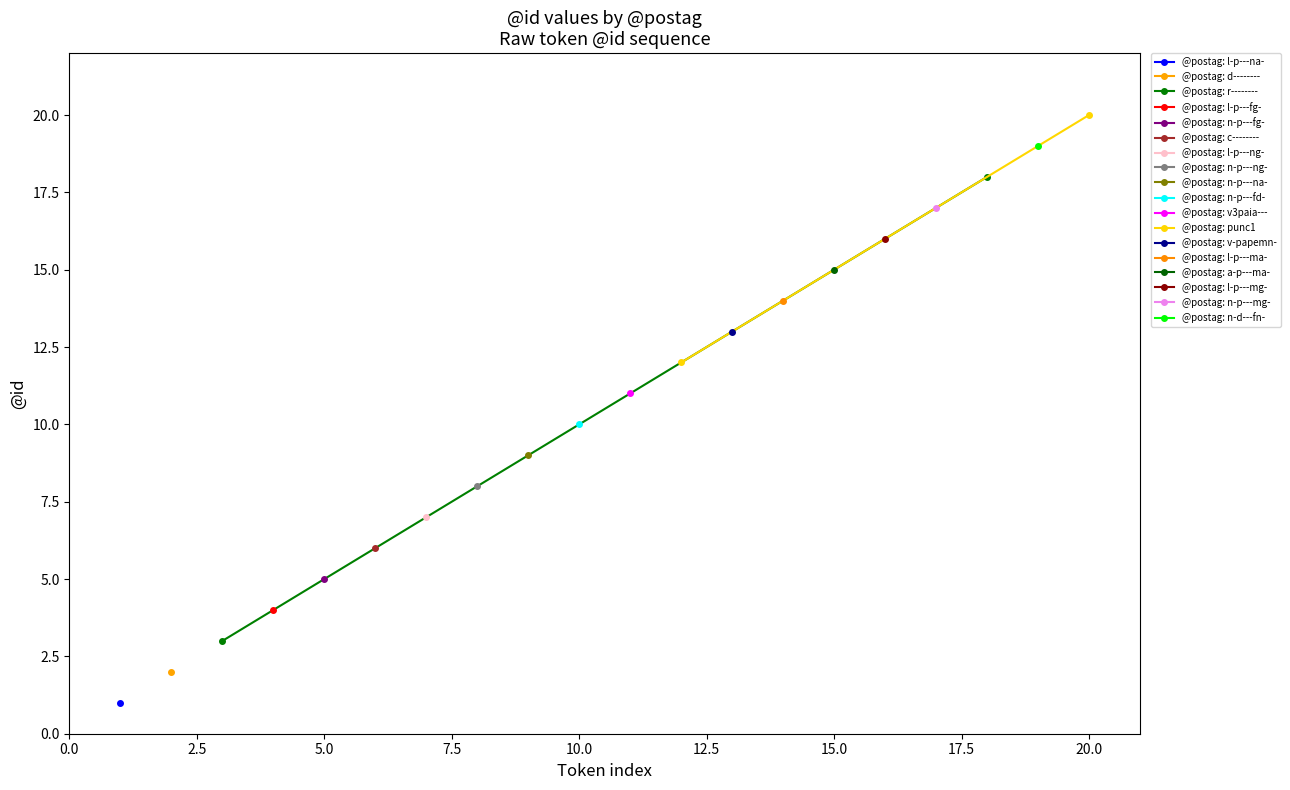

What is the lowest value of the @postag: punc1 series?

12